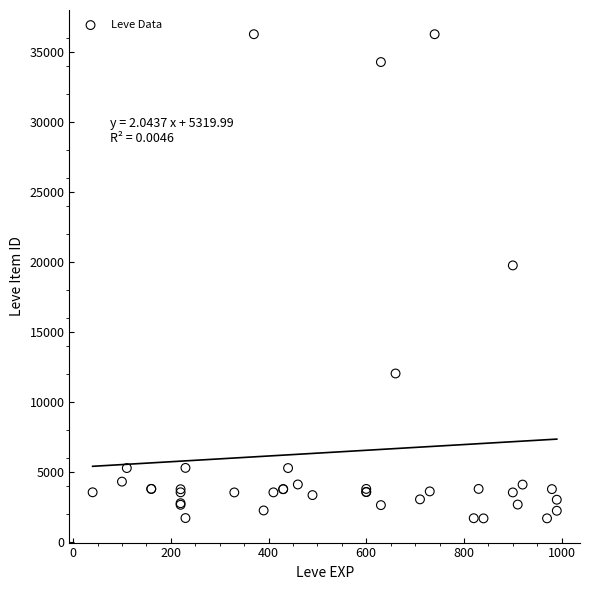

What Y value in the scatter plot is closest to 18967?

19744